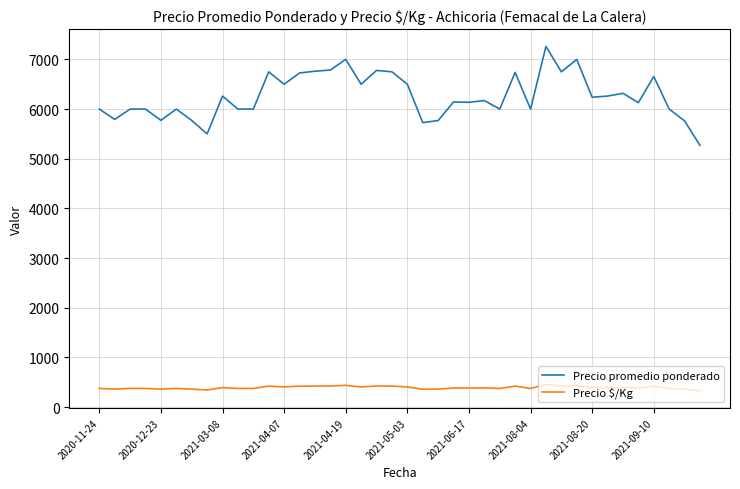

Which series has the largest total across all categories?

Precio promedio ponderado